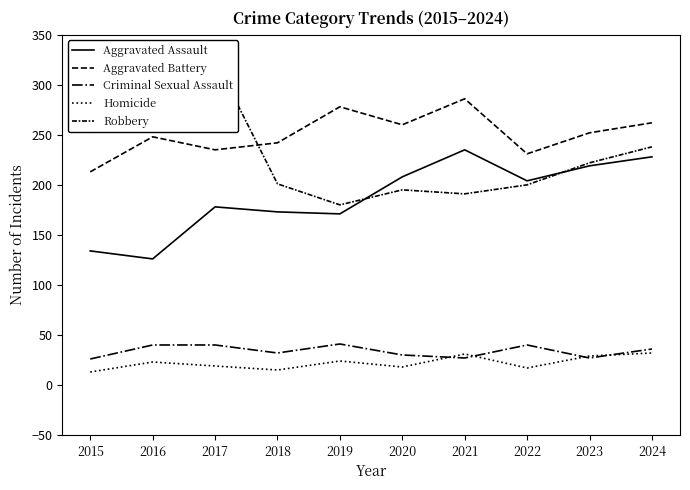

What is the sum of all Robbery values?

2330